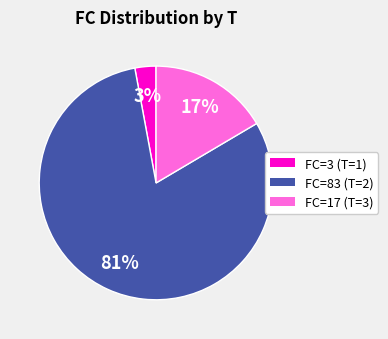

To the nearest percent, what percentage of the pie is FC=3 (T=1)?

3%